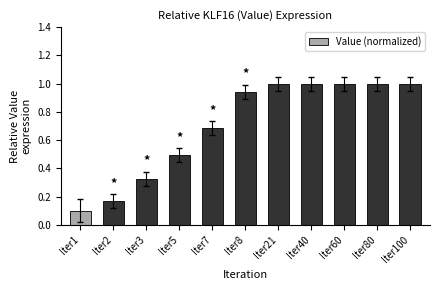

What is the sum of all values?

7.7